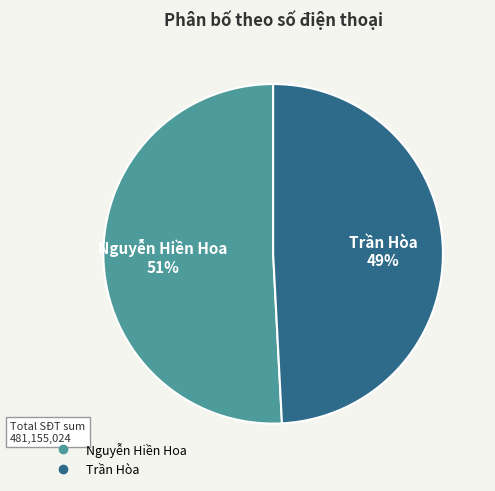

Is the sum of Trần Hòa and Nguyễn Hiền Hoa greater than half?

Yes